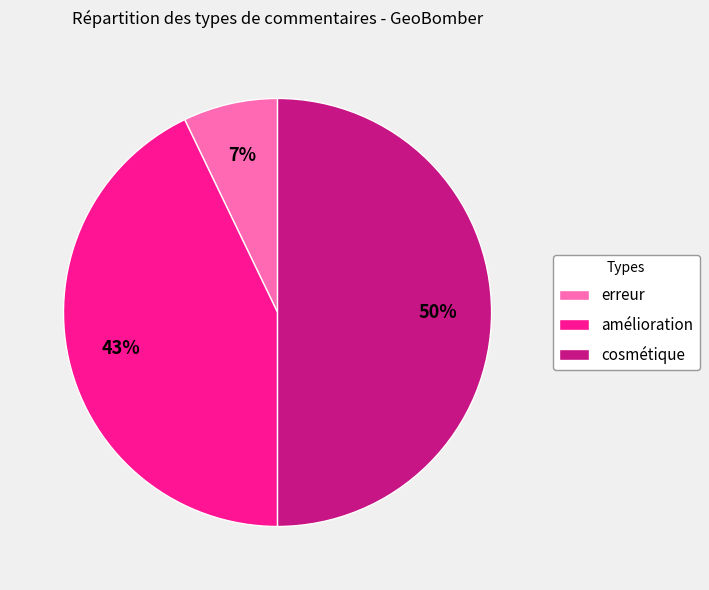

Do cosmétique and amélioration together represent more than half of the pie?

Yes